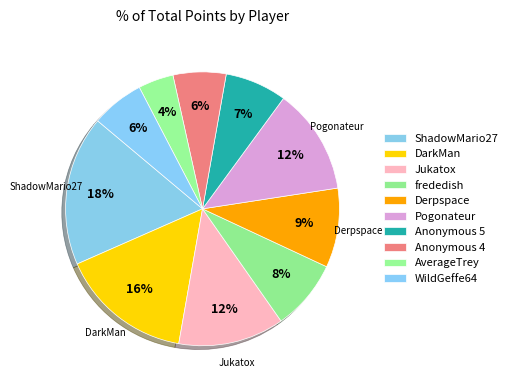

Does DarkMan account for over 50% of the chart?

No